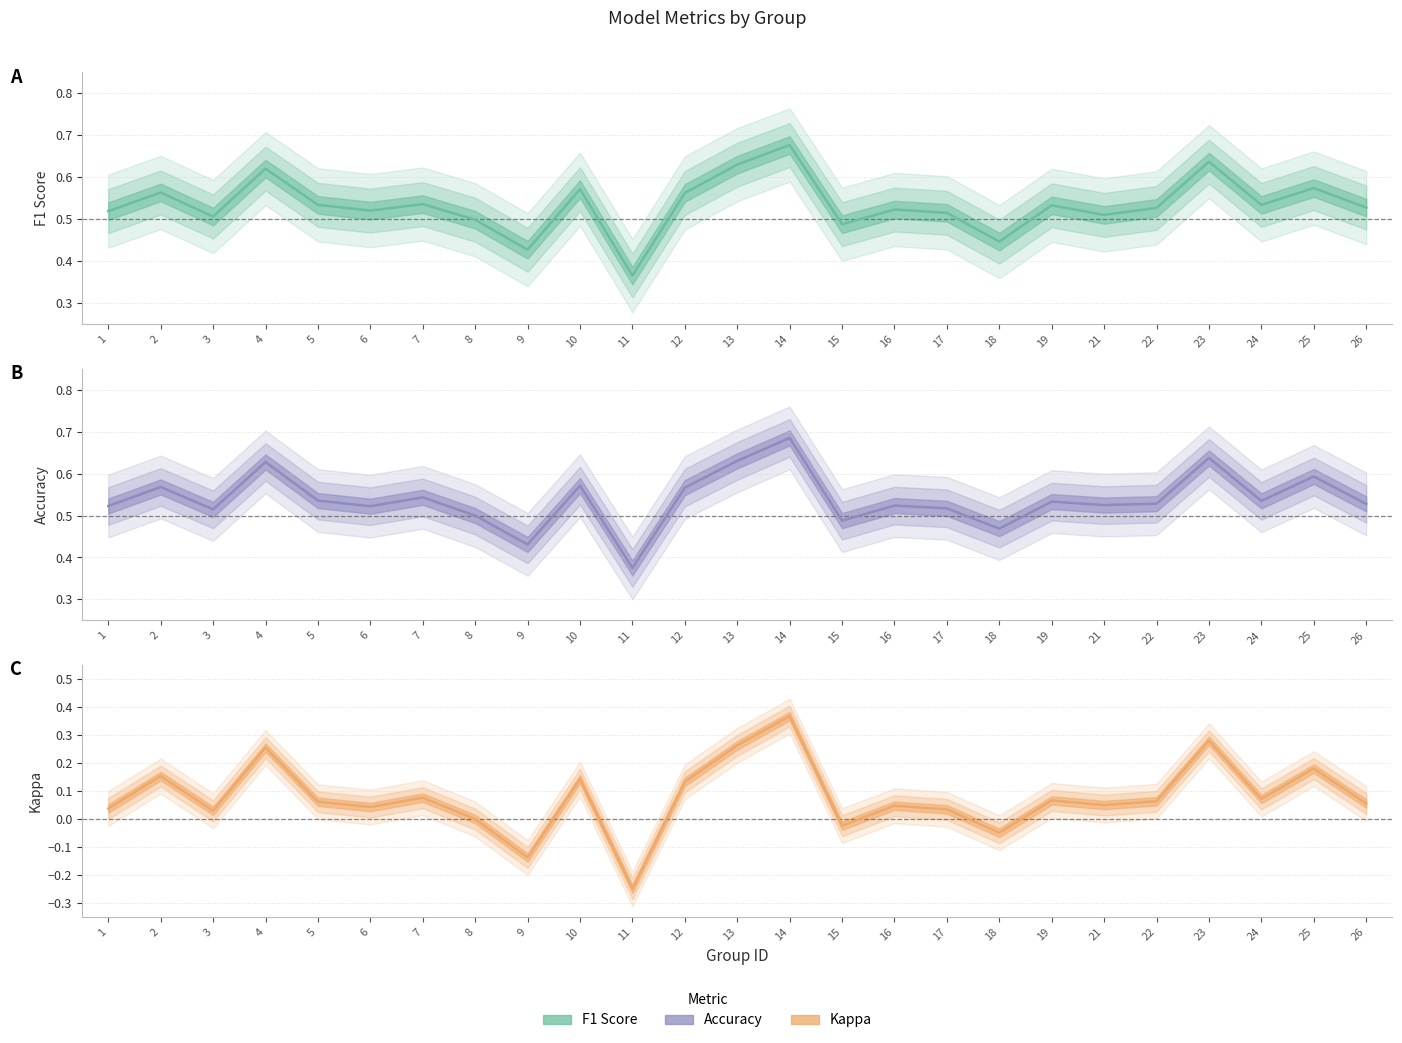

What is the lowest value of the F1 Score series?

0.4